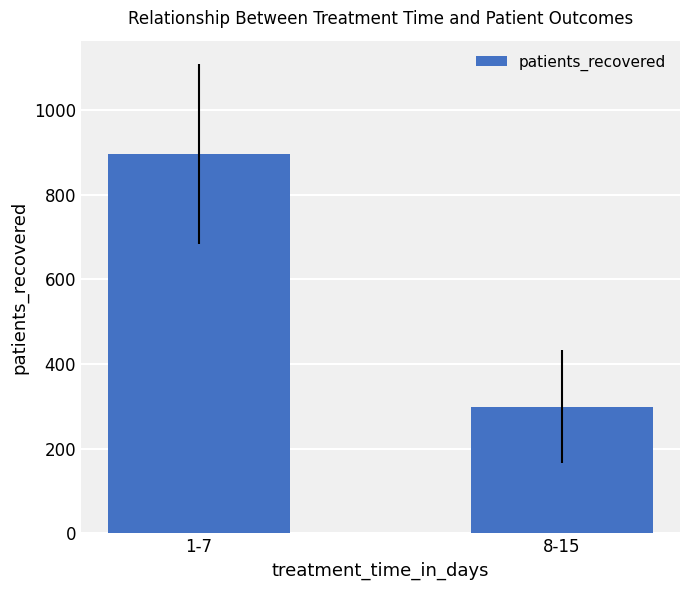

Which has a higher value, 8-15 or 1-7?

1-7